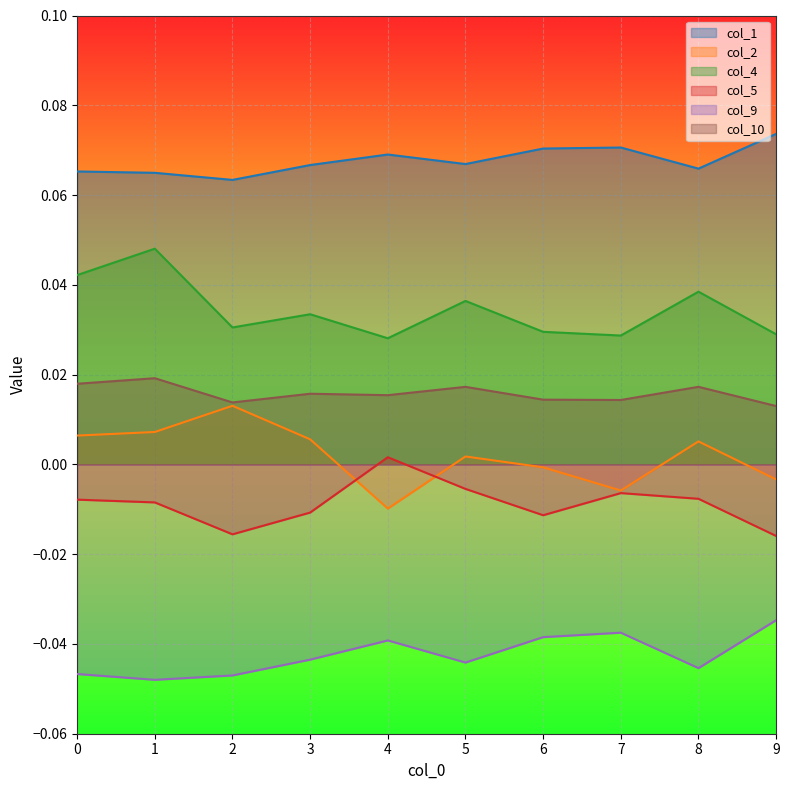

The col_10 series shows 0.0 at 1. True or false?

False